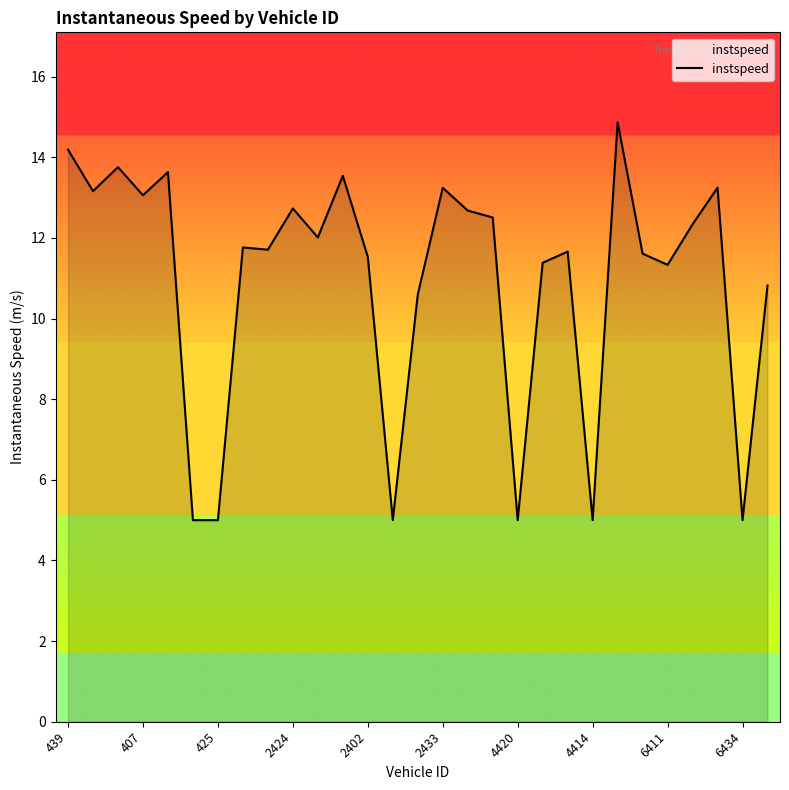

What is the smallest value displayed?

5.0